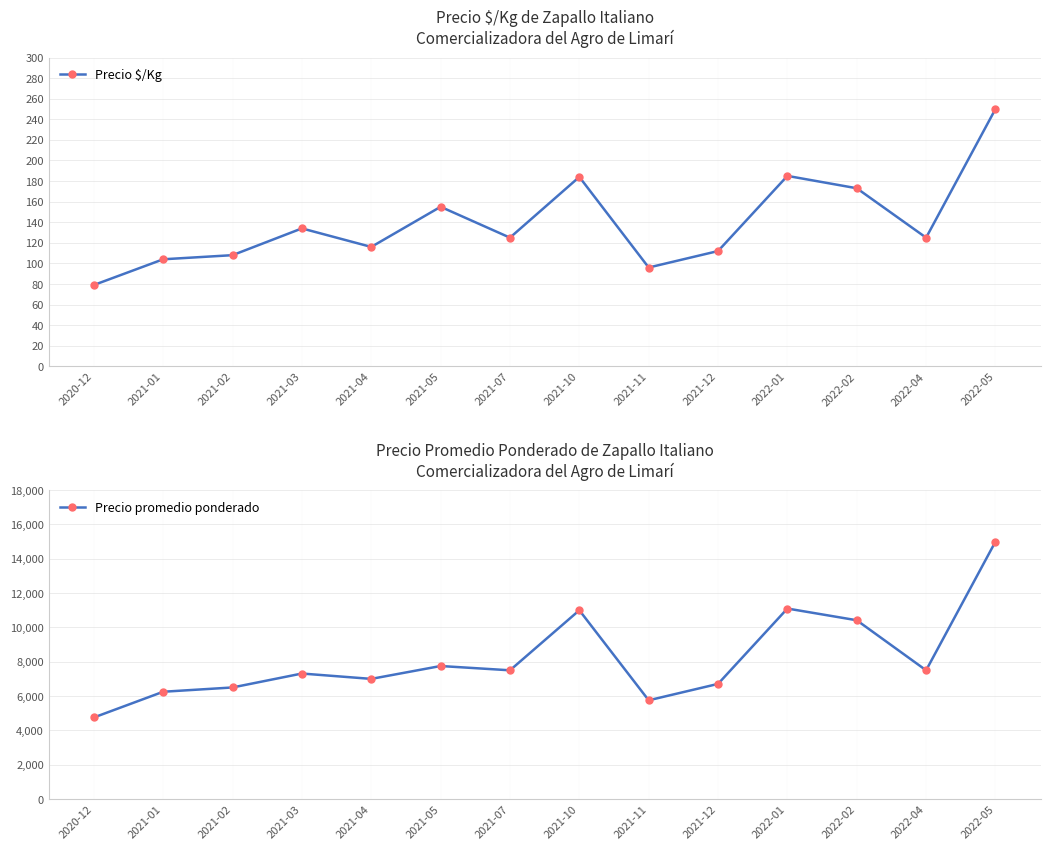

At 2021-10, list the series in order from largest to smallest.

Precio promedio ponderado, Precio $/Kg